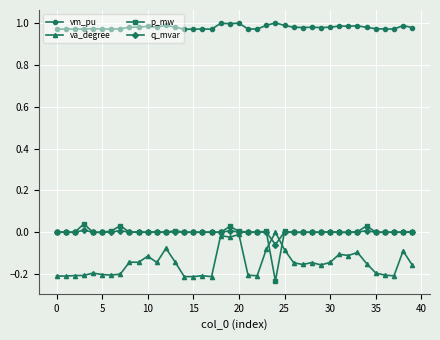

Does the chart display data point markers on the line(s)?

Yes